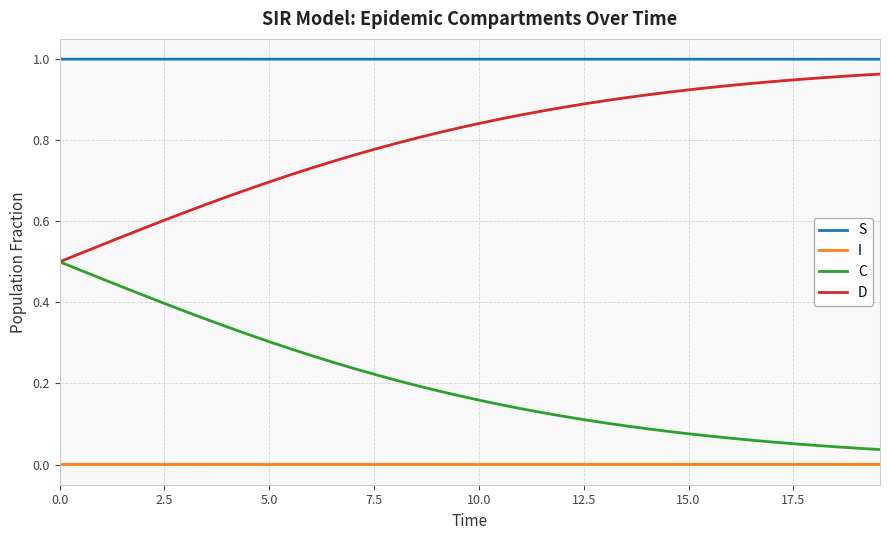

True or false: C and S intersect in this chart.

False